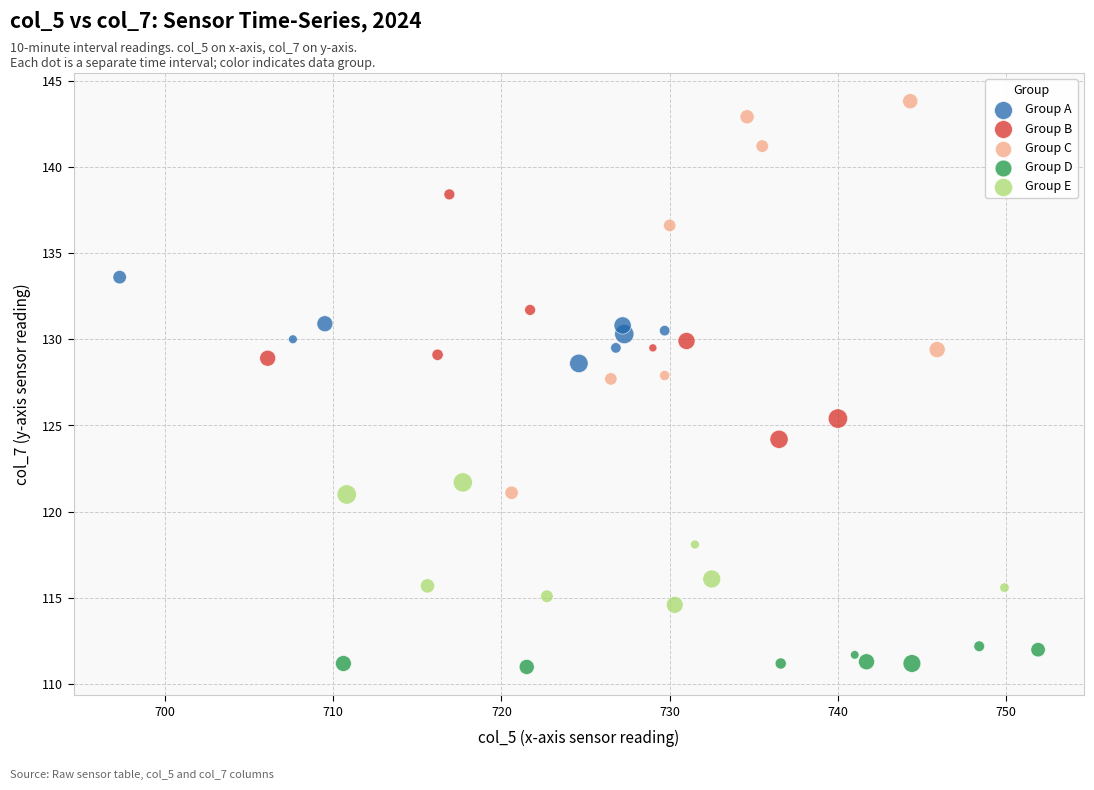

Which series contains the lowest Y value?

Group D